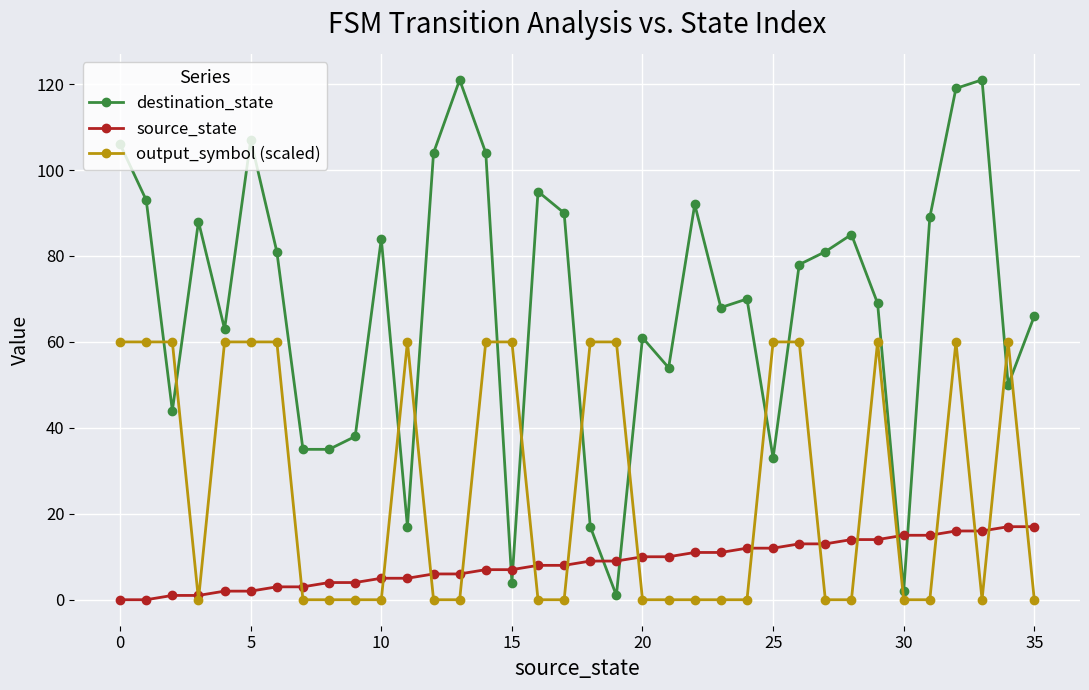

What is the value of the destination_state point at the 27th from the left?

78